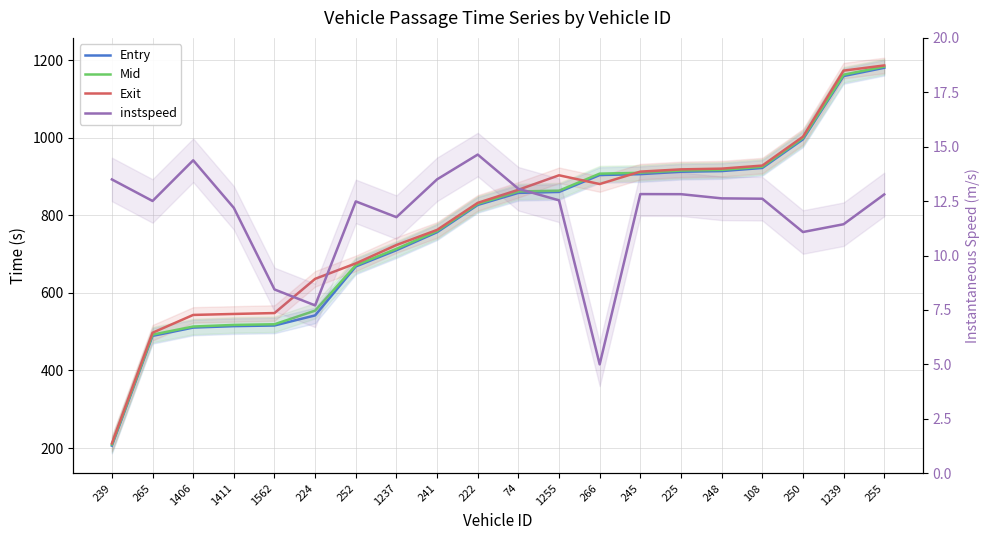

What is the average value of the Mid series?

771.2